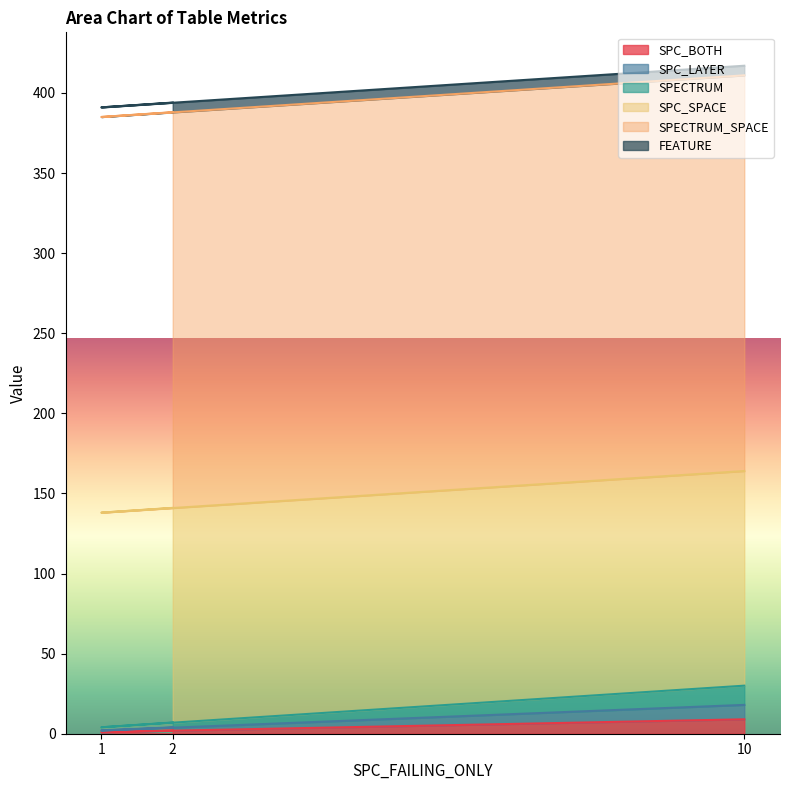

What is the smallest value displayed?

1